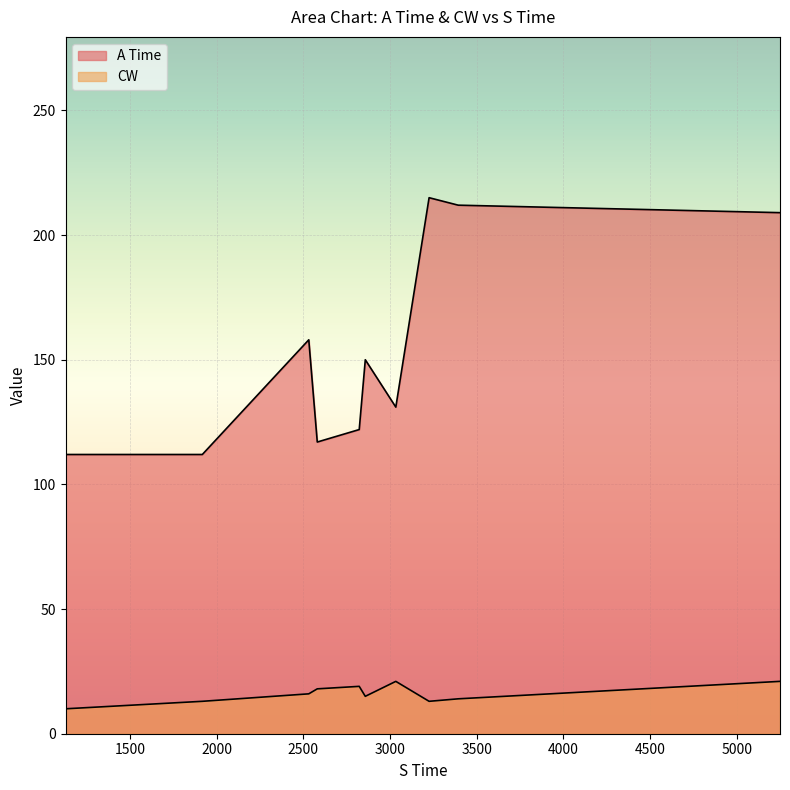

True or false: A Time and CW intersect in this chart.

False